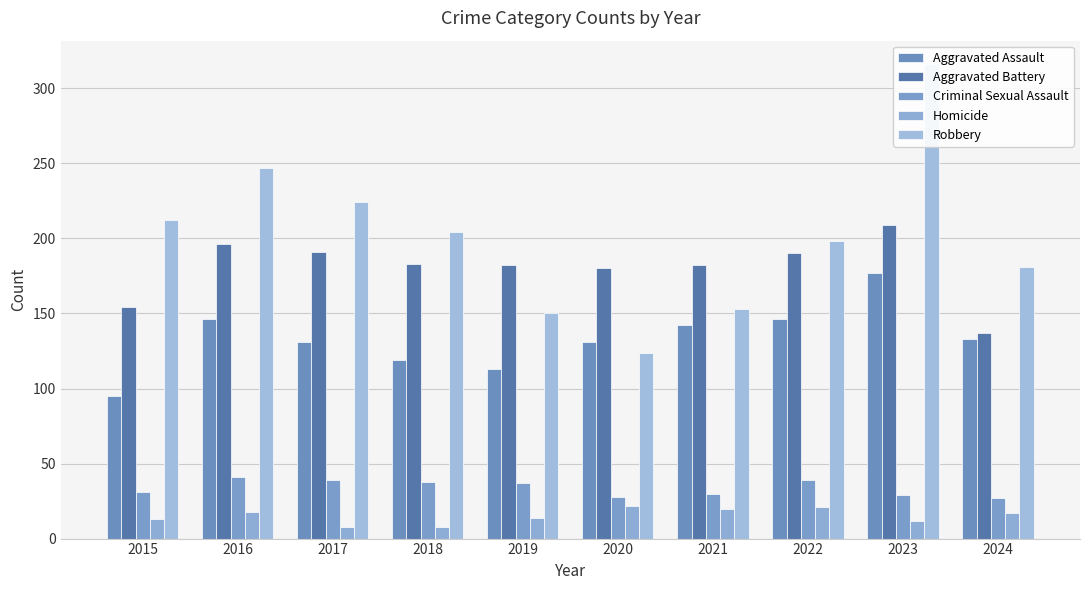

Which category has the lowest value across all series?

2017